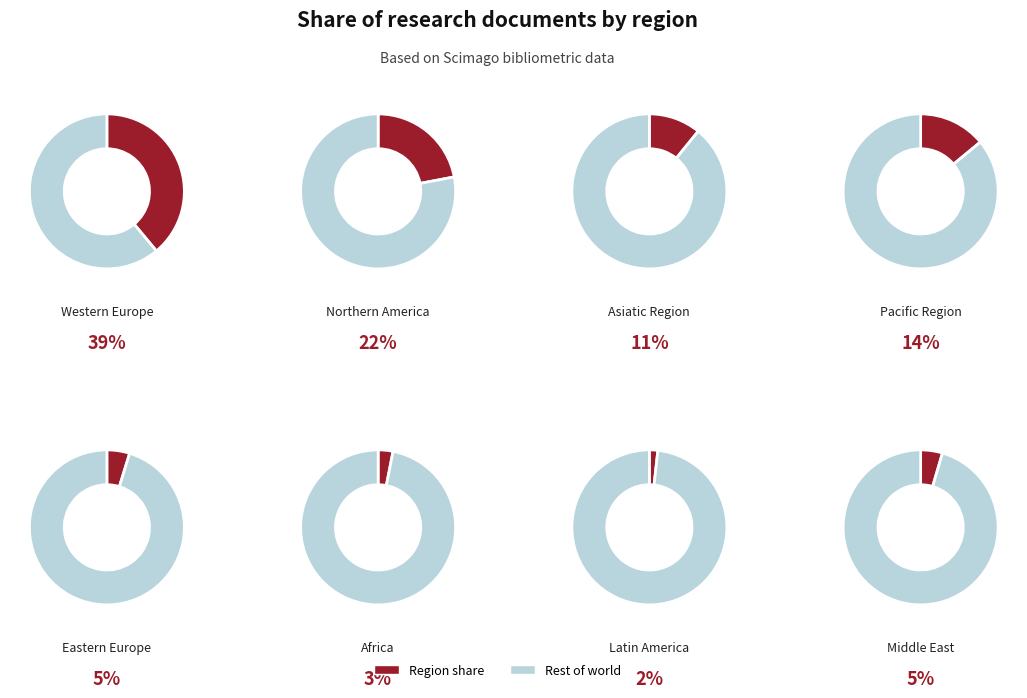

What is the ratio of the value at Middle East to the value at Northern America?

0.2